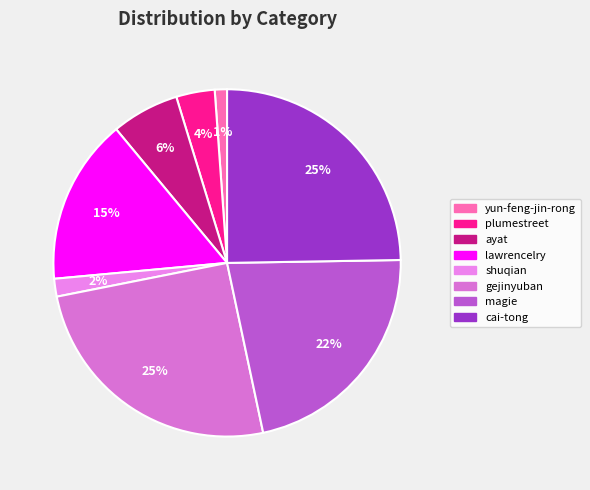

True or false: gejinyuban accounts for 38% of the total.

False